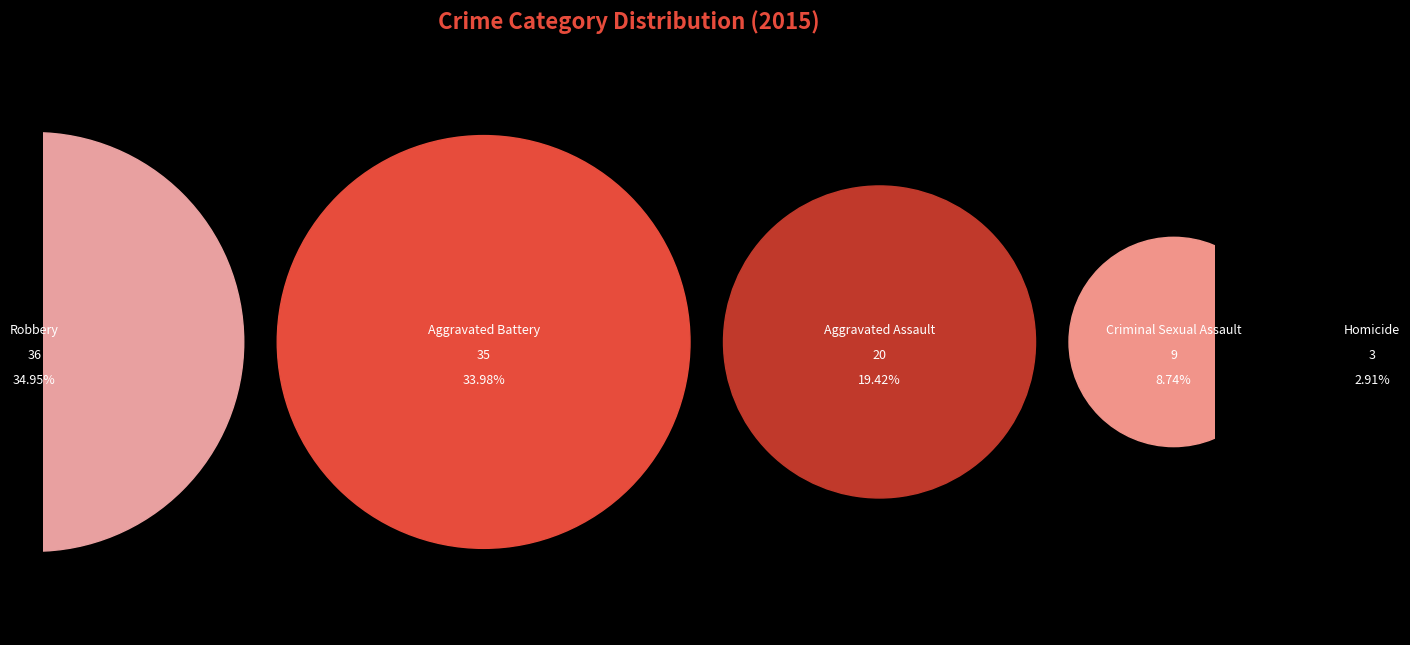

Which slice is the largest?

Robbery